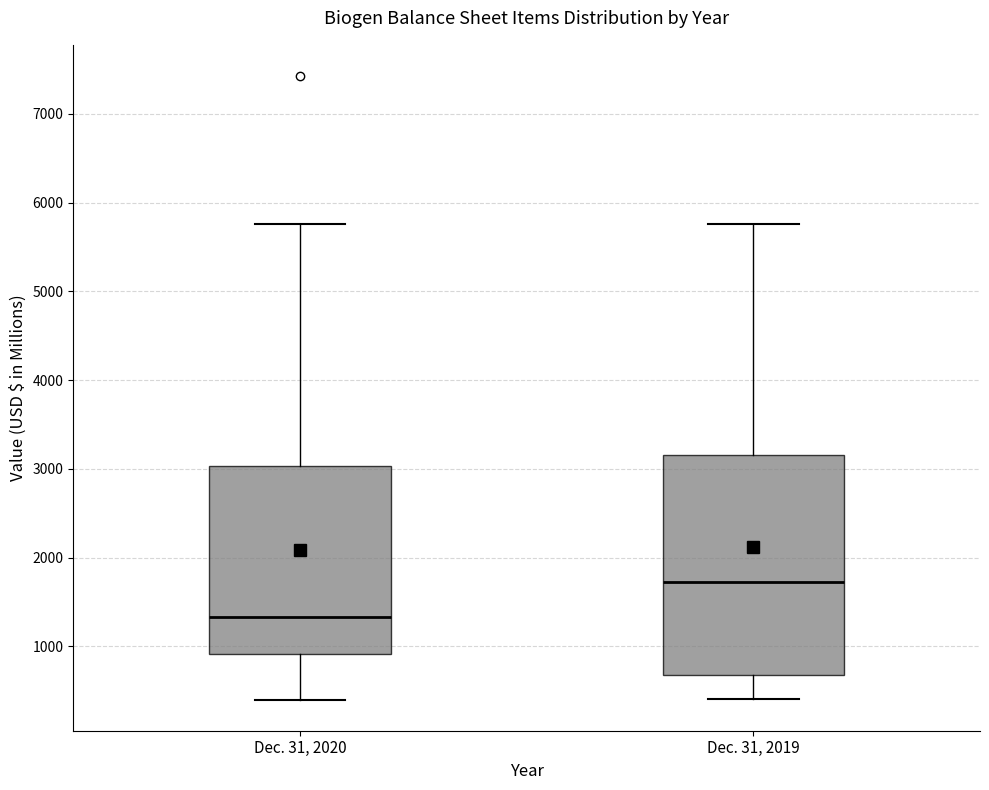

Comparing the boxes themselves (not the whiskers), which one is the tallest?

Dec. 31, 2019